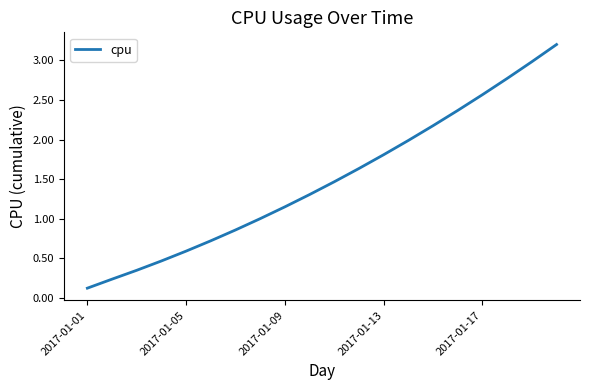

What is the difference between the maximum and minimum values?

3.1